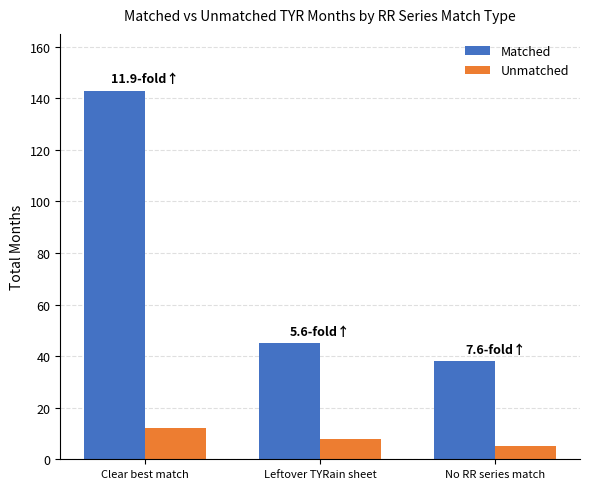

What is the difference between the Matched values at No RR series match and Clear best match?

105